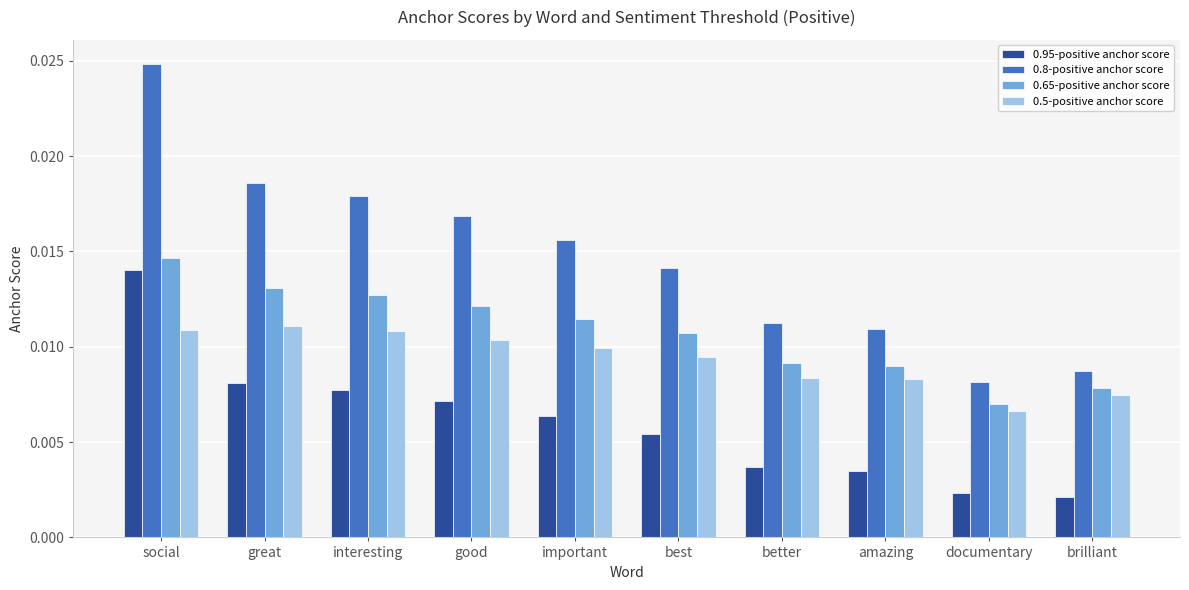

What is the label of the 2nd bar from the right?

documentary